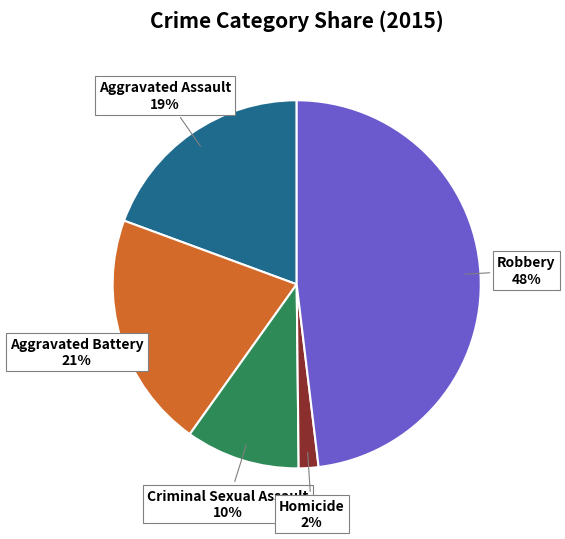

Which category has the biggest portion of the pie?

Robbery